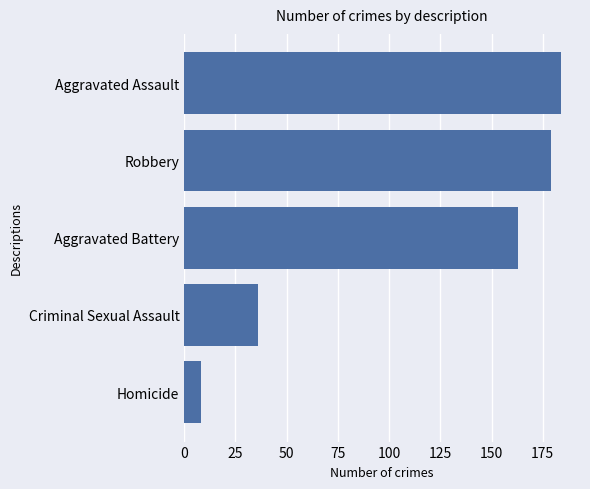

How many bars are there in total?

5